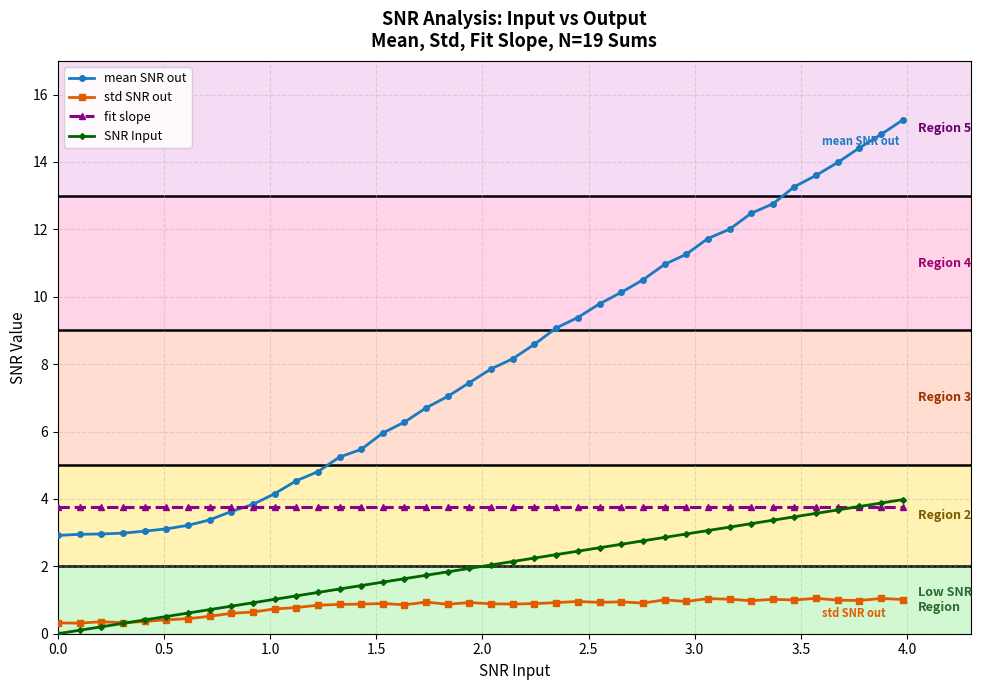

What is the maximum value shown in the chart?

15.2